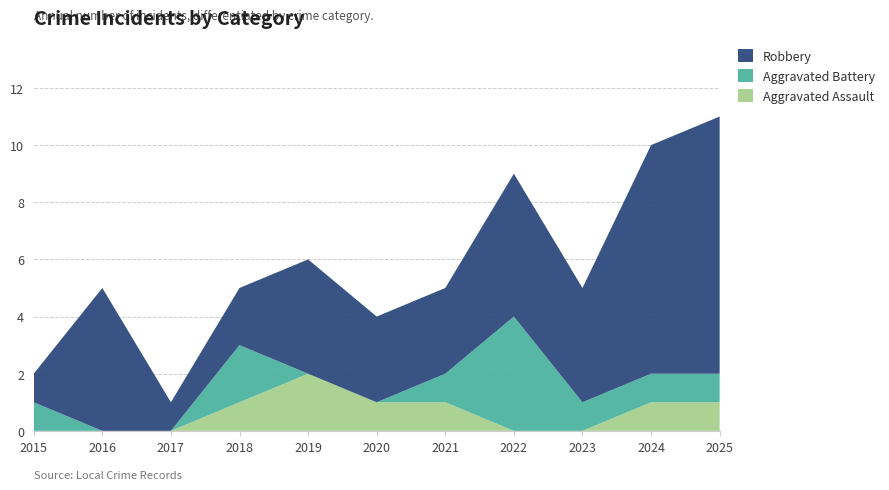

Reading left to right, what are all the values shown in this chart?

Aggravated Assault: 0	0	0	1	2	1	1	0	0	1	1
Aggravated Battery: 1	0	0	2	0	0	1	4	1	1	1
Robbery: 1	5	1	2	4	3	3	5	4	8	9